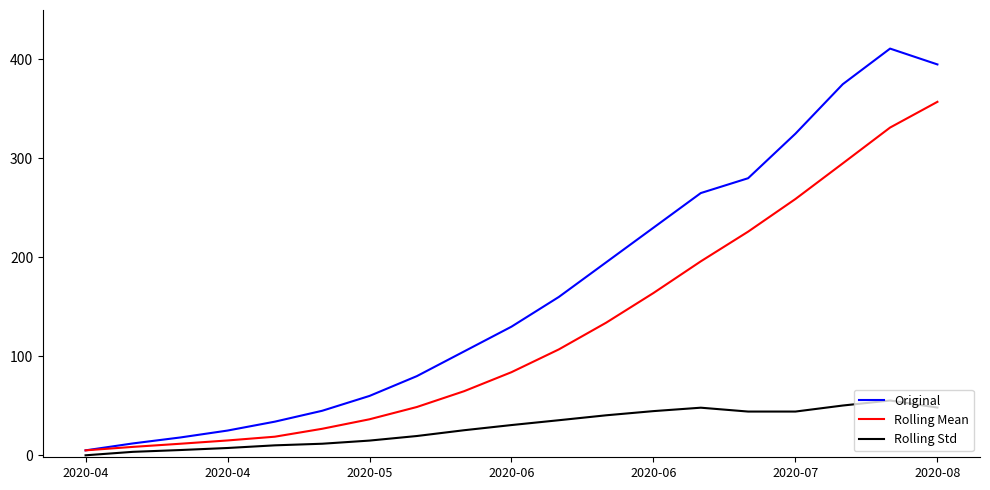

What is the maximum value for Rolling Std?

55.4